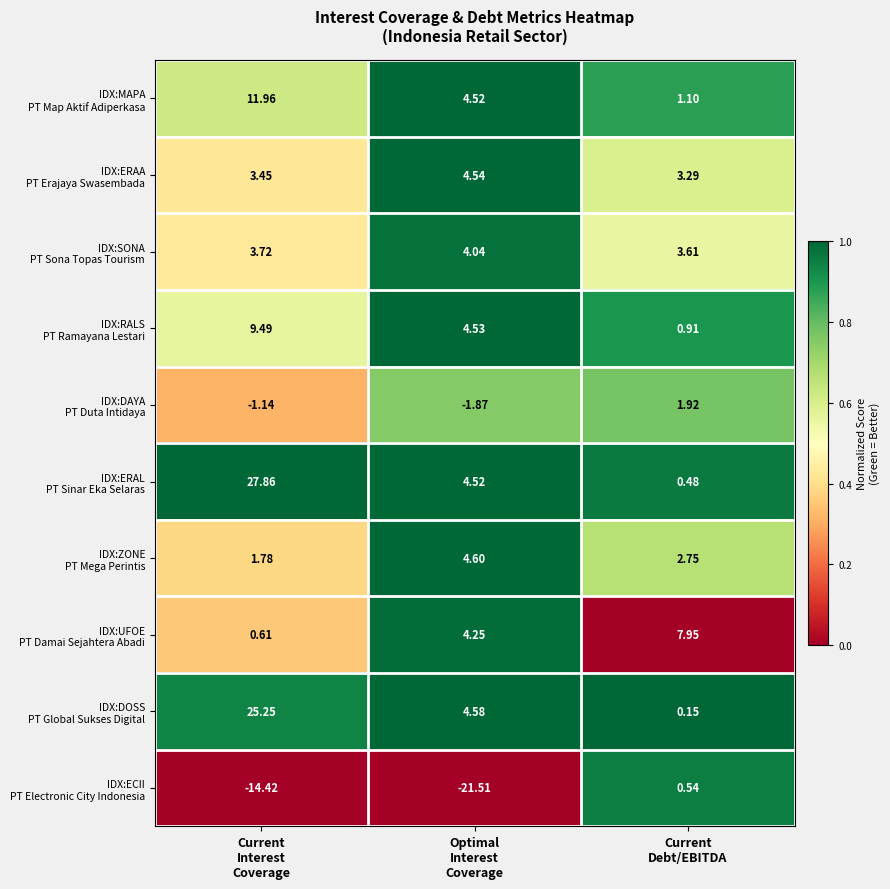

How many data points does each series have?

3